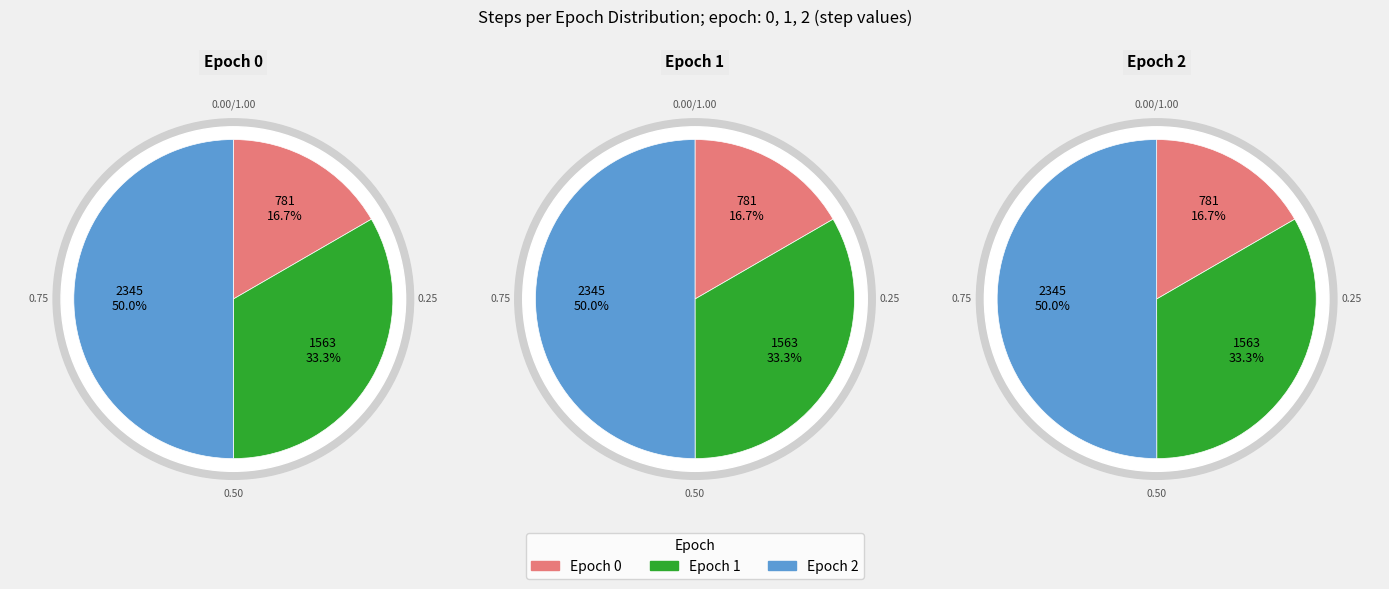

Is it true that Epoch 0 is 3% of the pie?

False